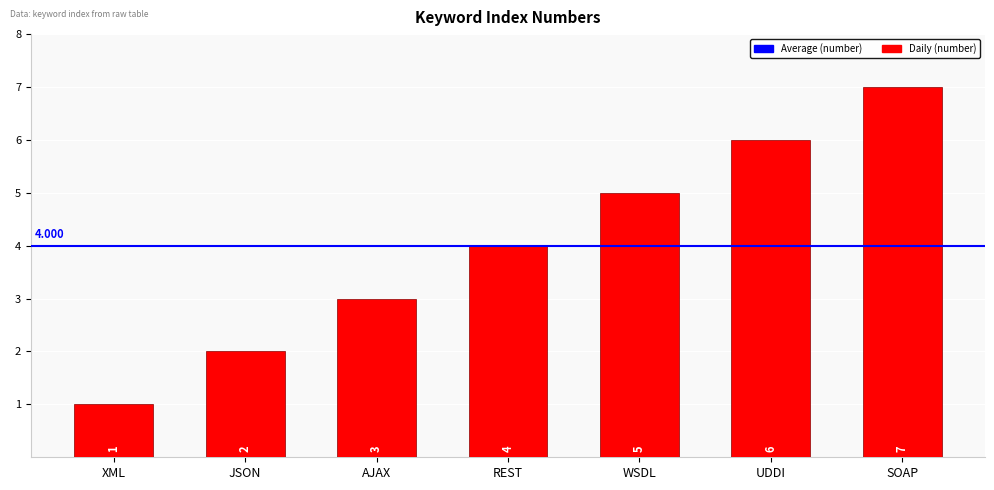

List the labels in order of value, smallest first.

XML, JSON, AJAX, REST, WSDL, UDDI, SOAP